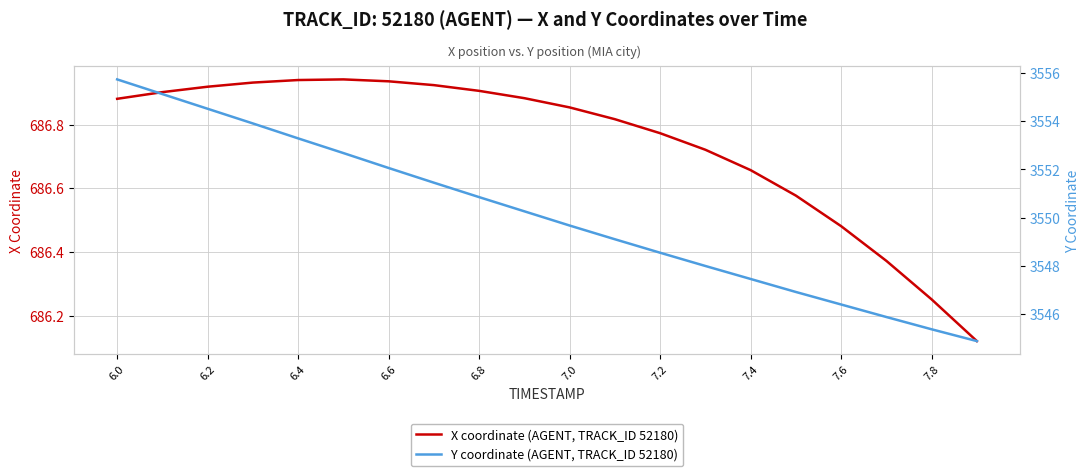

Count the number of data series in this chart.

2